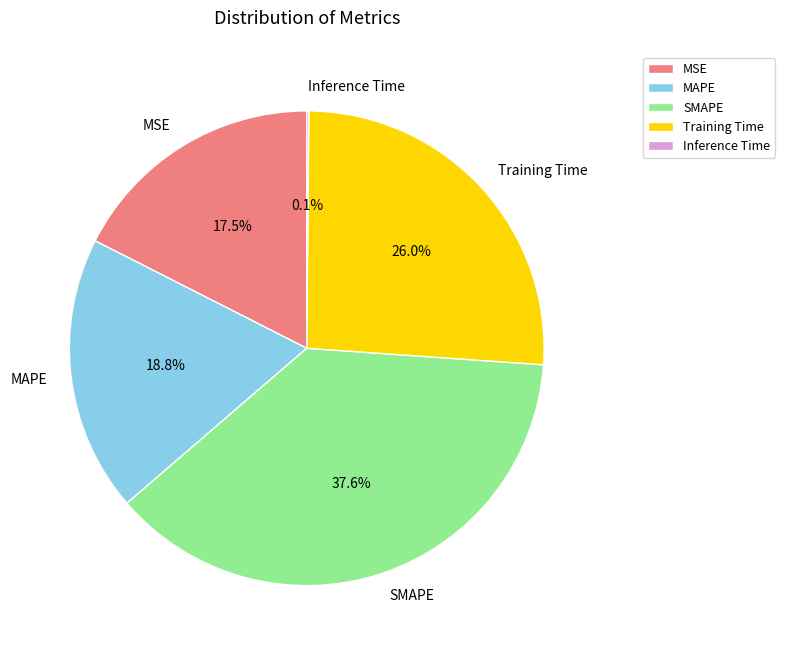

Combined, what portion of the pie is Training Time and MSE?

43.5%